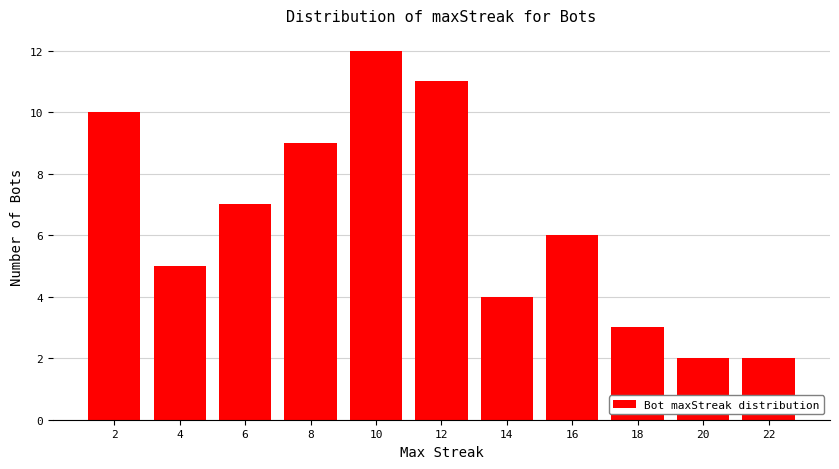

Reading right to left, transcribe all the data shown in this chart.

2	2	3	6	4	11	12	9	7	5	10